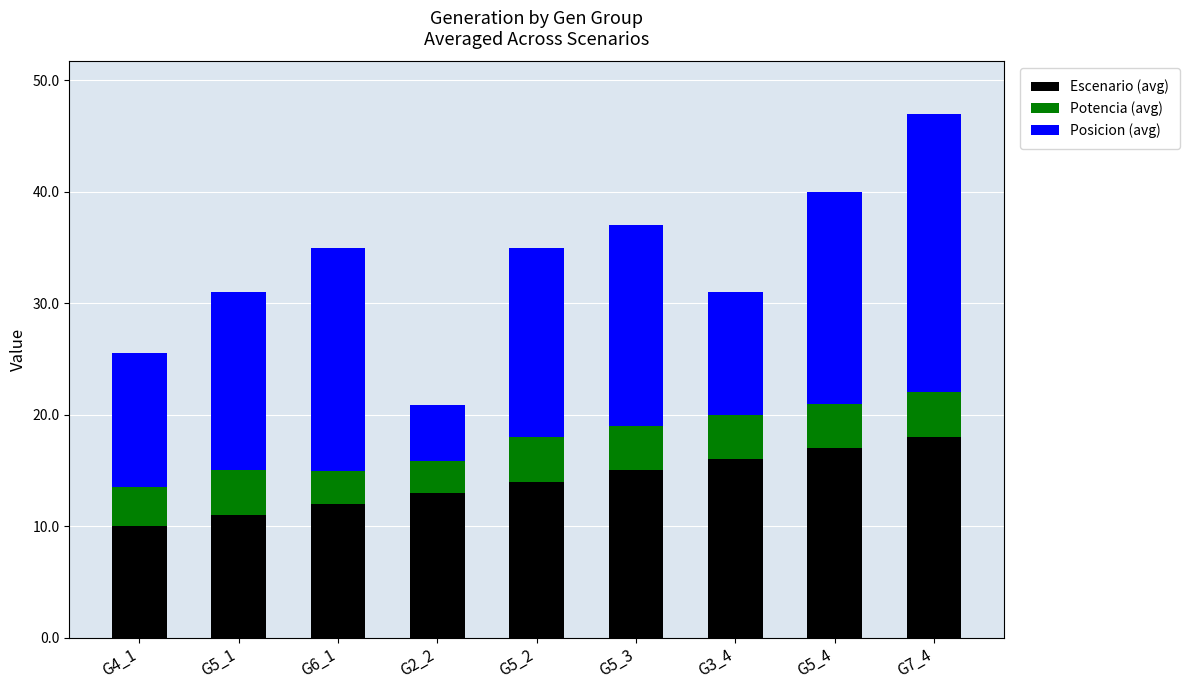

At which category is the sum across all series the highest?

G7_4